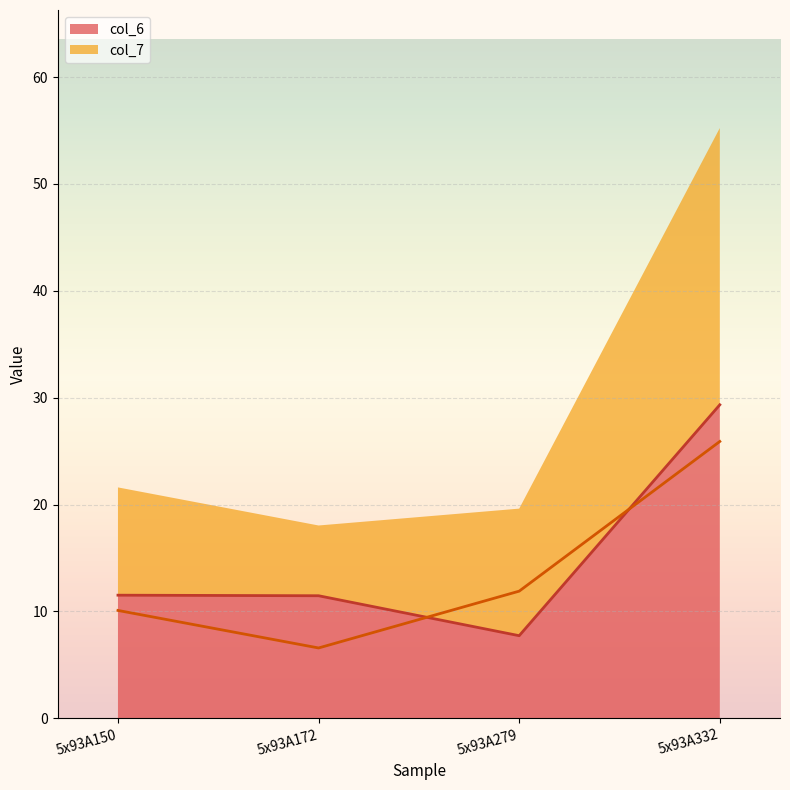

What is the difference between the highest and lowest values at 5x93A332?

3.4